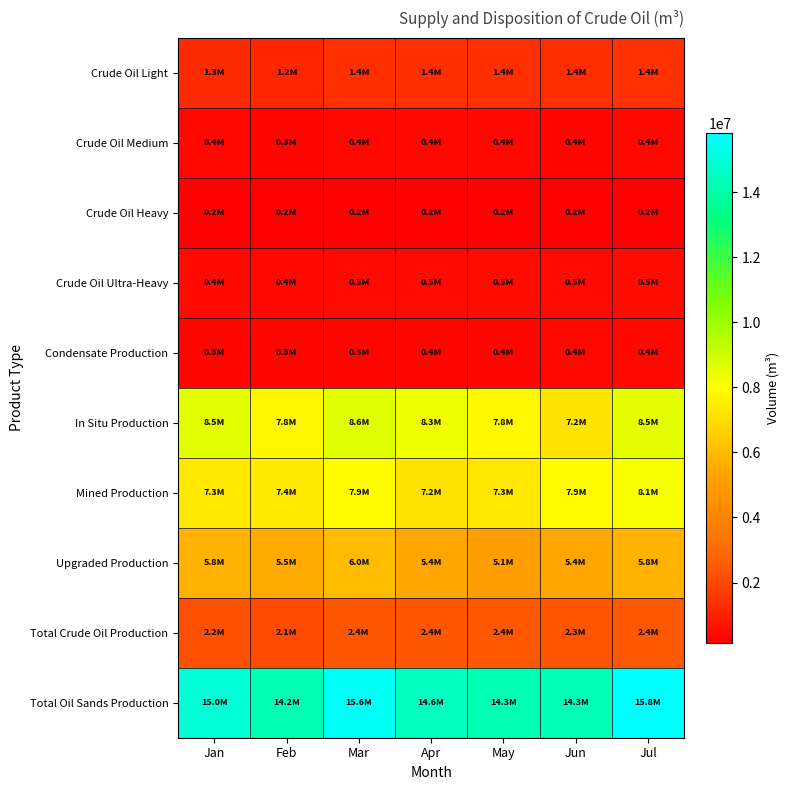

How many data points does each series have?

7